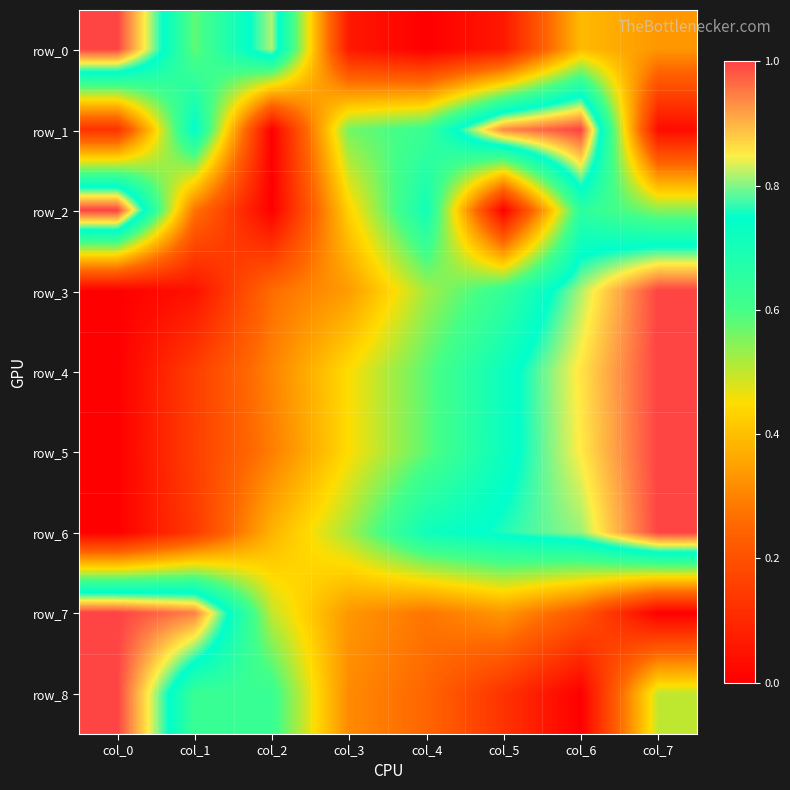

At how many categories does at least one series exceed 0?

8